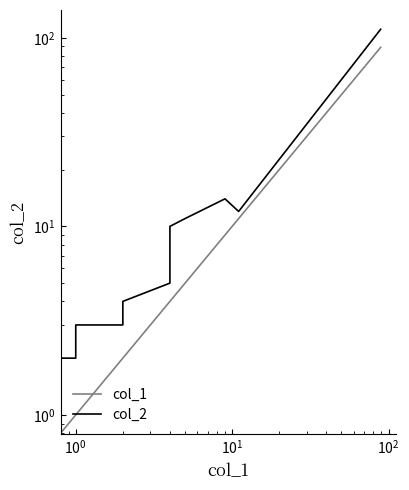

True or false: col_1 and col_2 cross at least once.

False